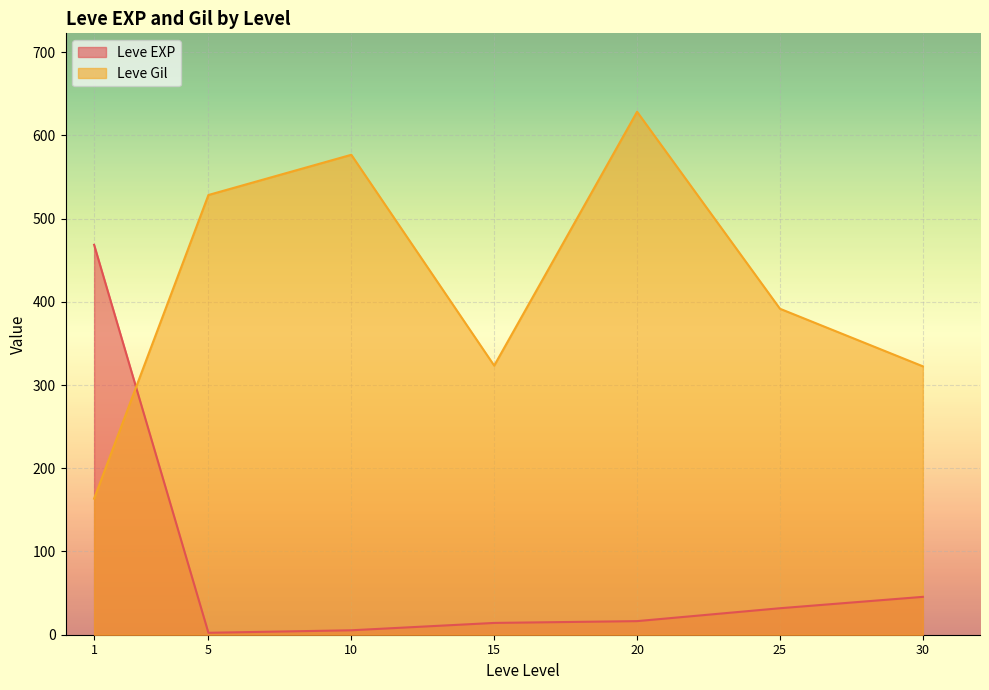

Rank the series at 30 from lowest to highest value.

Leve EXP, Leve Gil